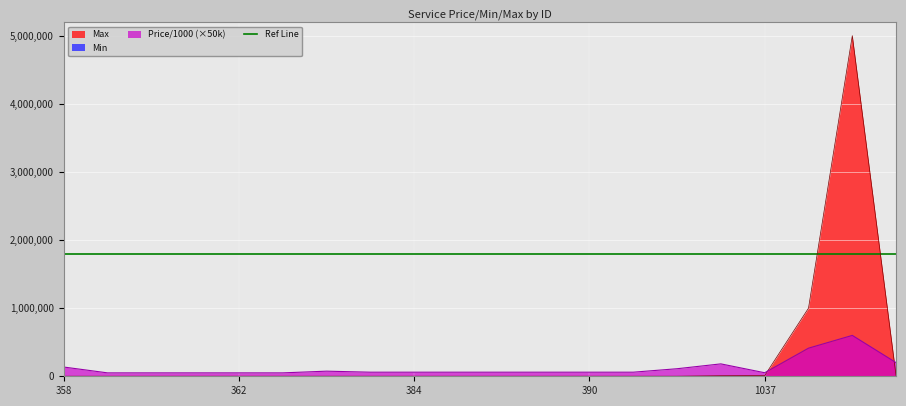

Rank the categories by Max value from highest to lowest.

809, 808, 1037, 840, 810, 358, 359, 360, 361, 362, 363, 382, 383, 384, 385, 387, 389, 390, 391, 433